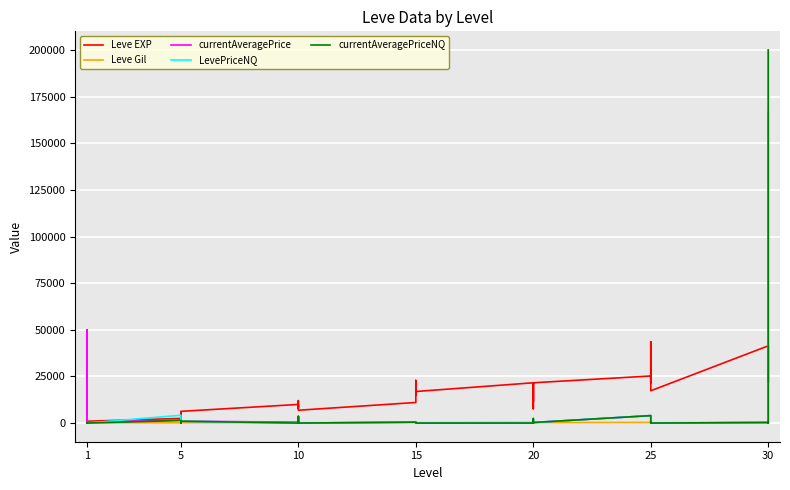

True or false: Leve EXP and currentAveragePrice cross at least once.

True